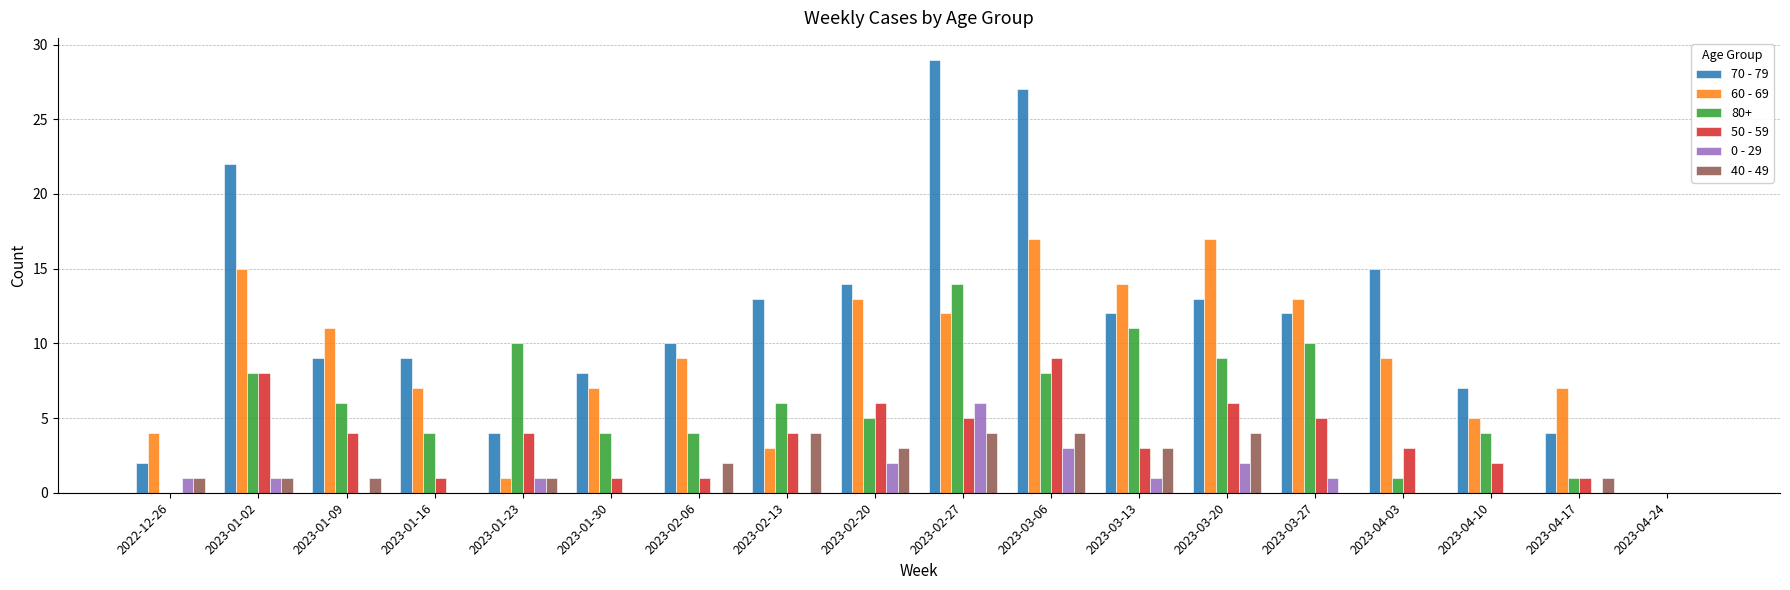

True or false: 50 - 59 has a value of 6 at 2023-01-09.

False